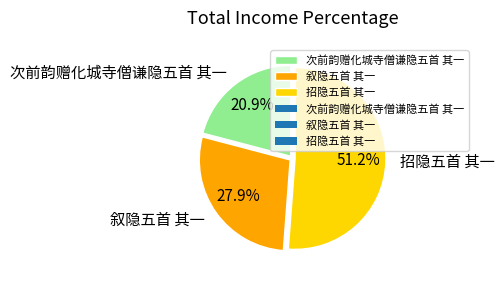

Which has a higher value, 叙隐五首 其一 or 次前韵赠化城寺僧谦隐五首 其一?

叙隐五首 其一